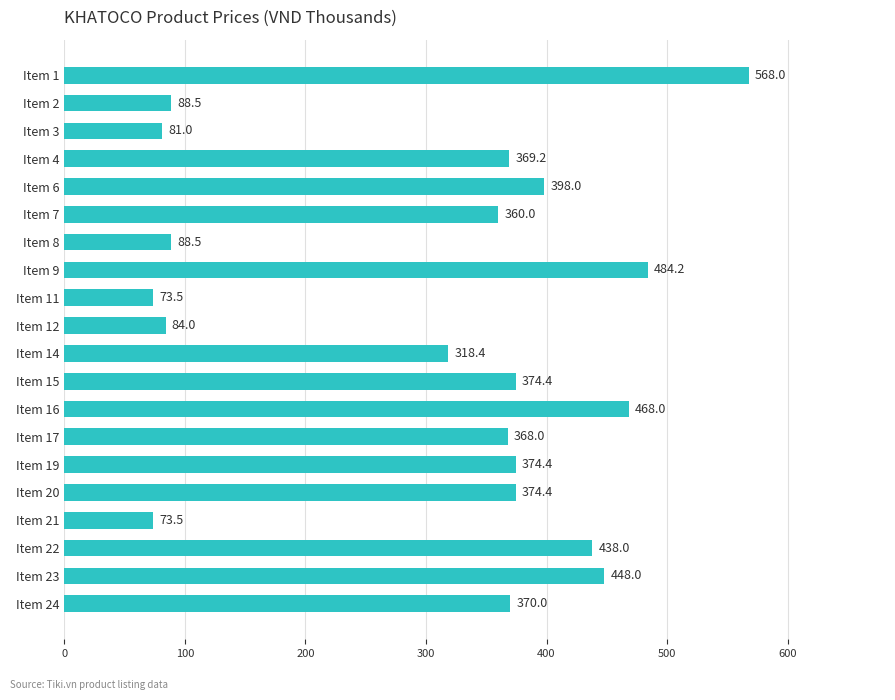

Read the value at Item 4.

369.2